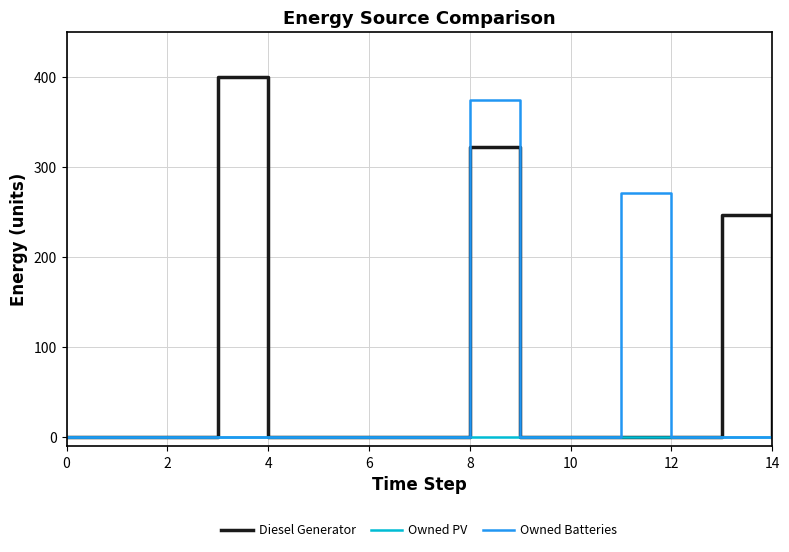

List the series in order of their peak value, lowest first.

Owned PV, Owned Batteries, Diesel Generator